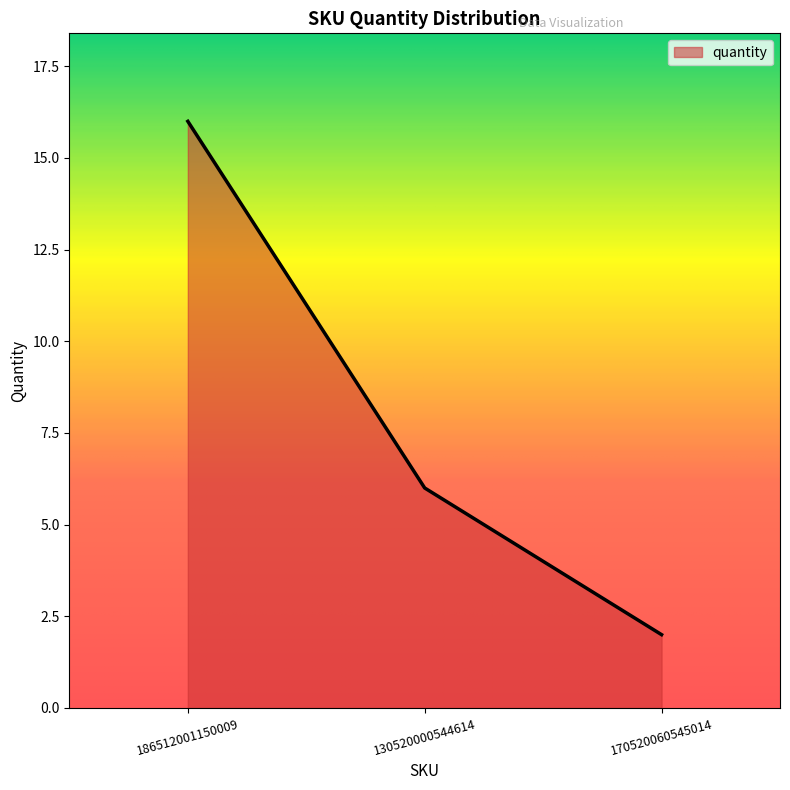

What is the sum of all values?

24